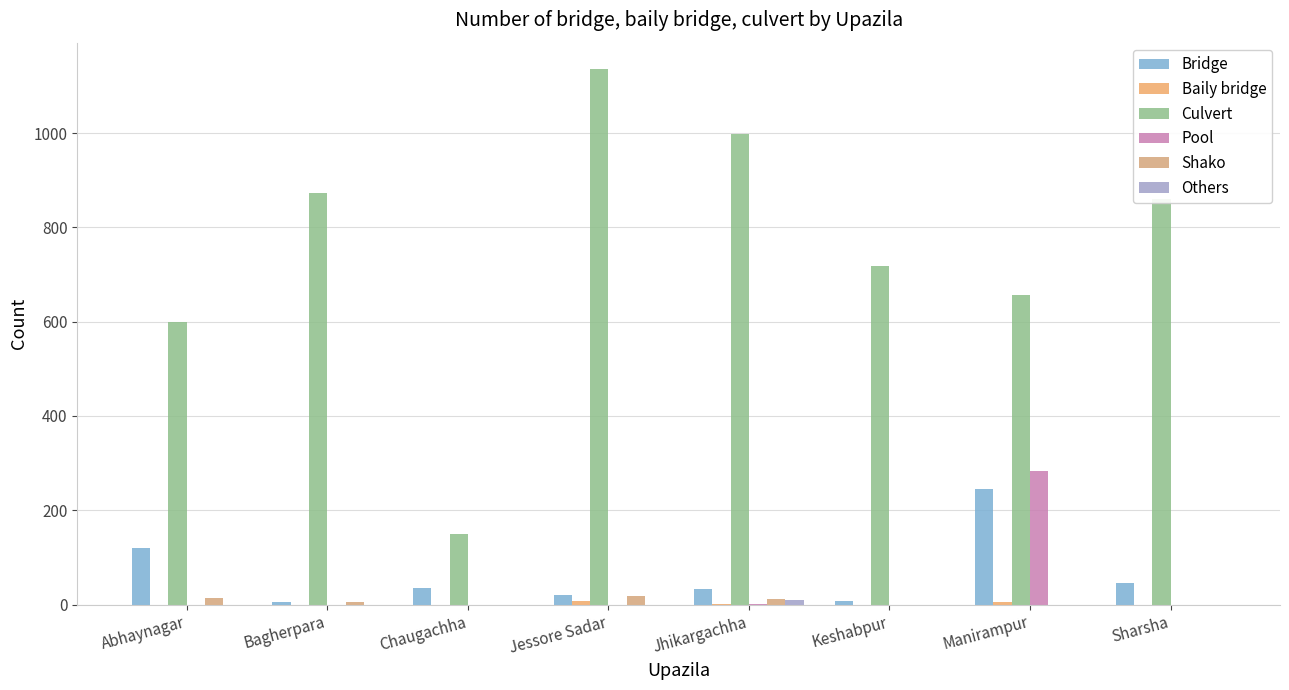

At which category is the sum across all series the highest?

Manirampur